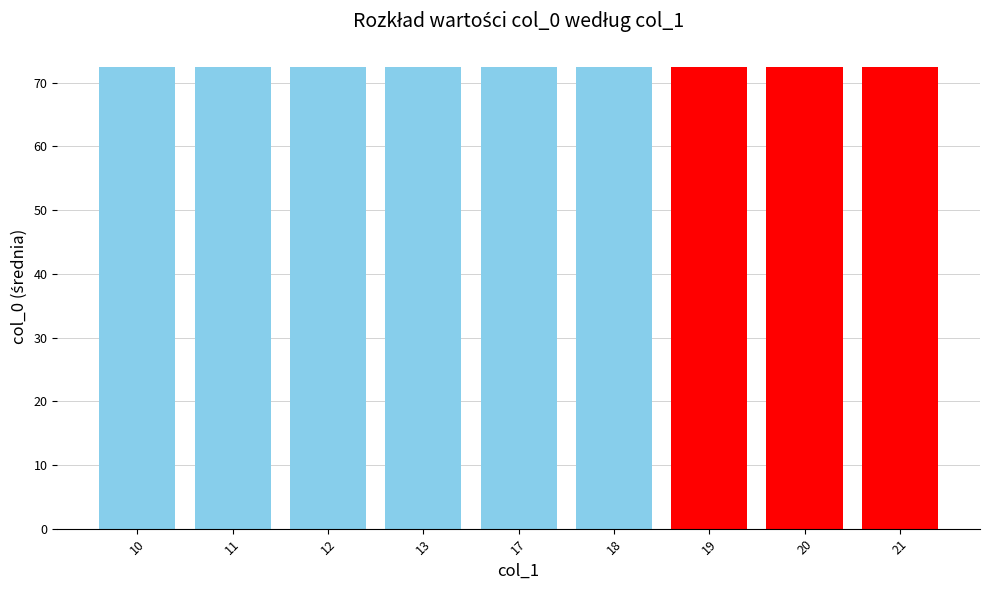

Where does the data first go above 72?

10